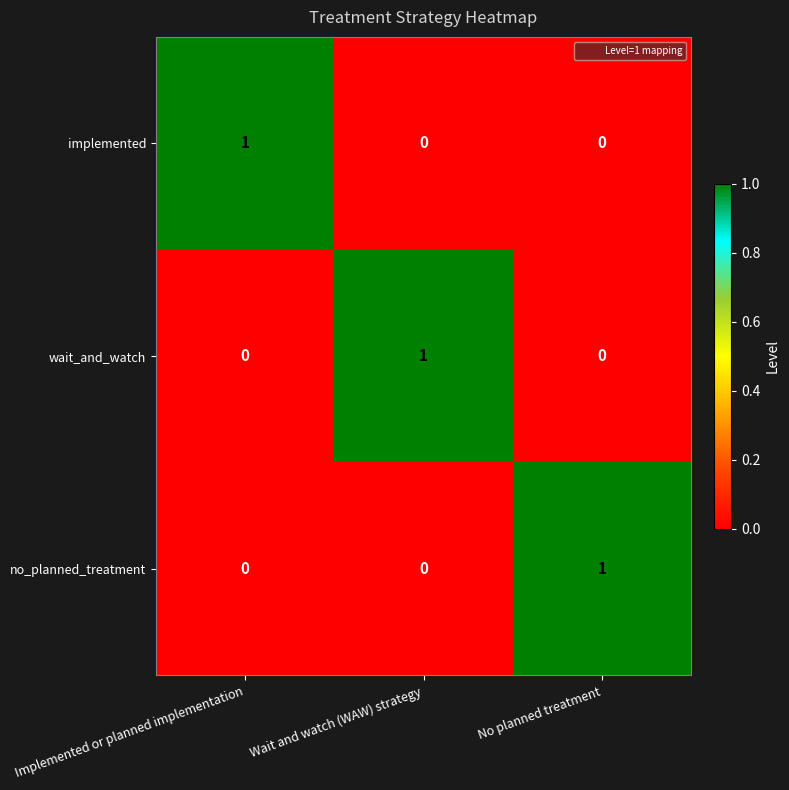

Reading left to right, what are all the values shown in this chart?

implemented: Implemented or planned implementation=1	Wait and watch (WAW) strategy=0	No planned treatment=0
wait_and_watch: Implemented or planned implementation=0	Wait and watch (WAW) strategy=1	No planned treatment=0
no_planned_treatment: Implemented or planned implementation=0	Wait and watch (WAW) strategy=0	No planned treatment=1